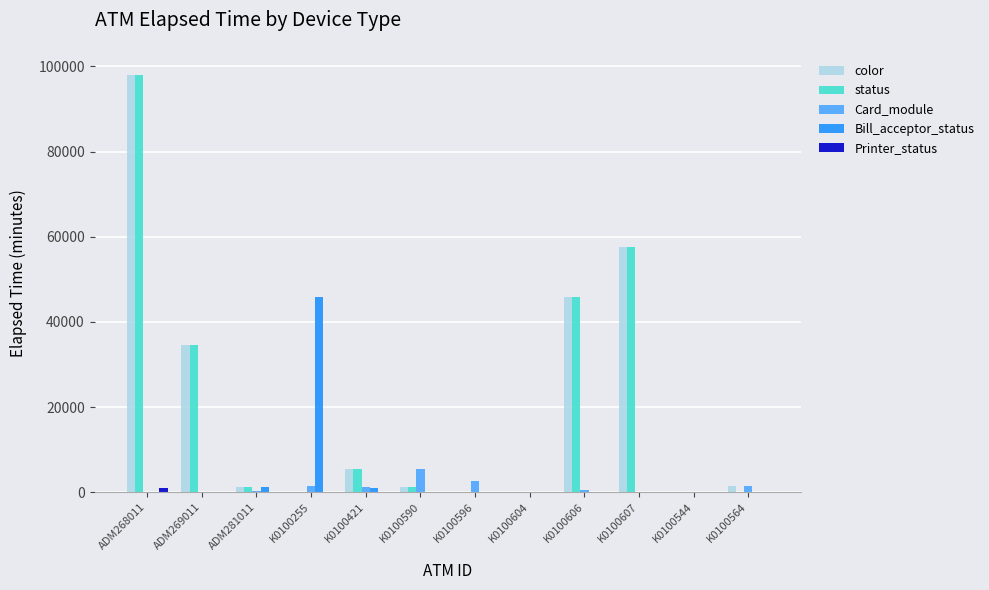

Are the bars horizontal?

No